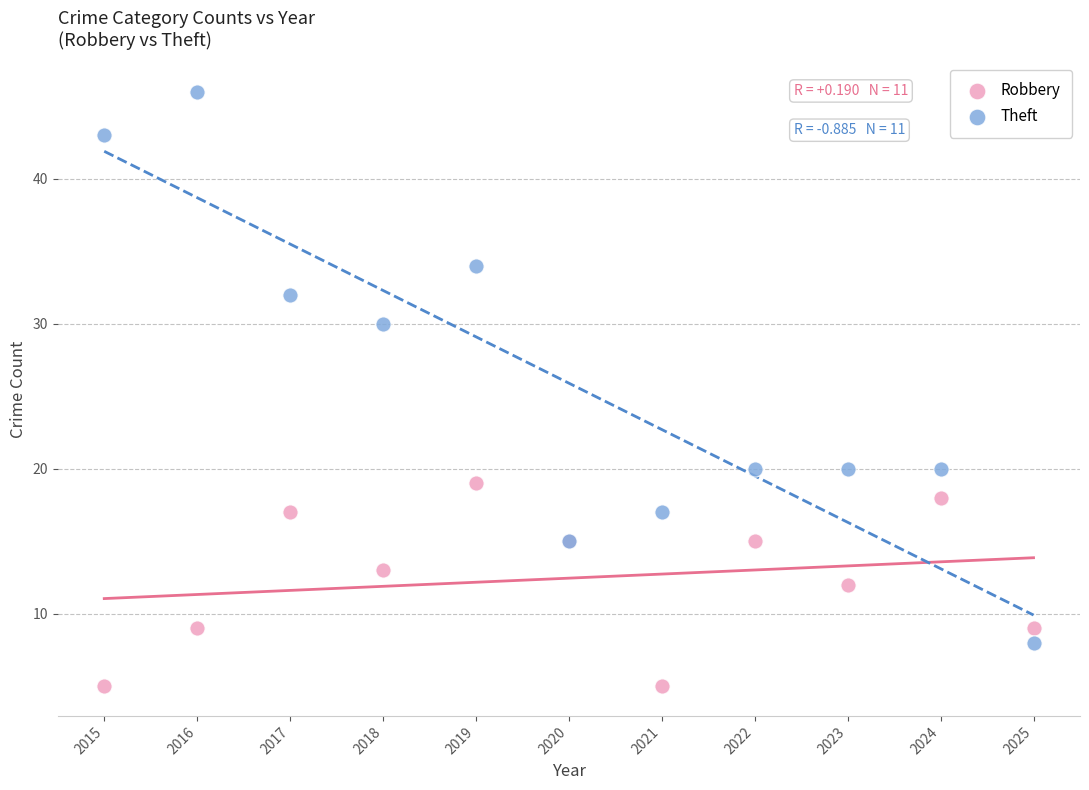

In the Theft series, what Y value is closest to 27?

30